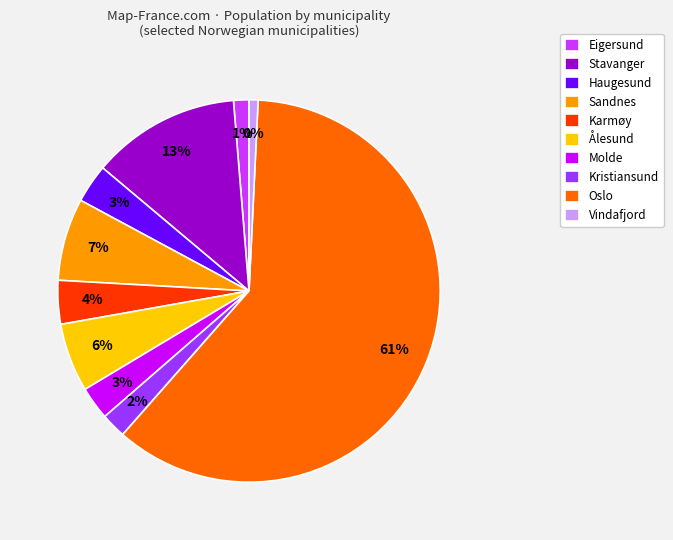

Count the number of slices in the pie.

10